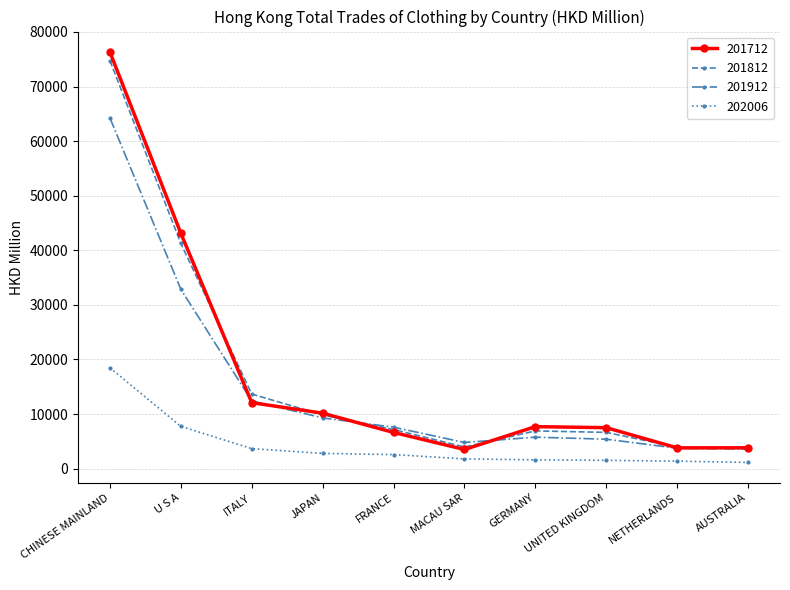

Which category has the highest value in the 202006 series?

CHINESE MAINLAND